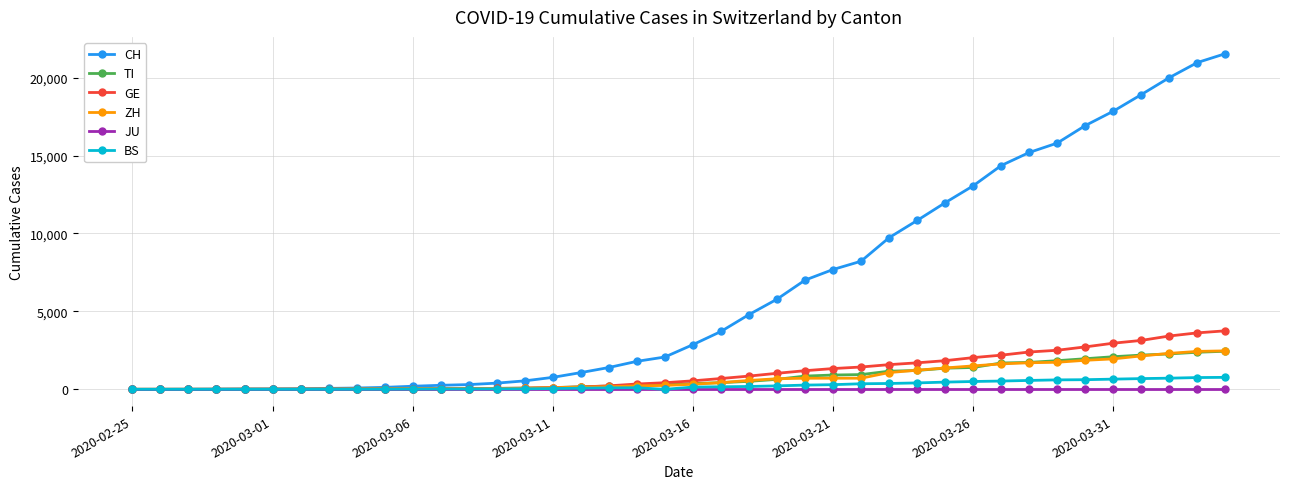

What is the greatest value displayed?

21535